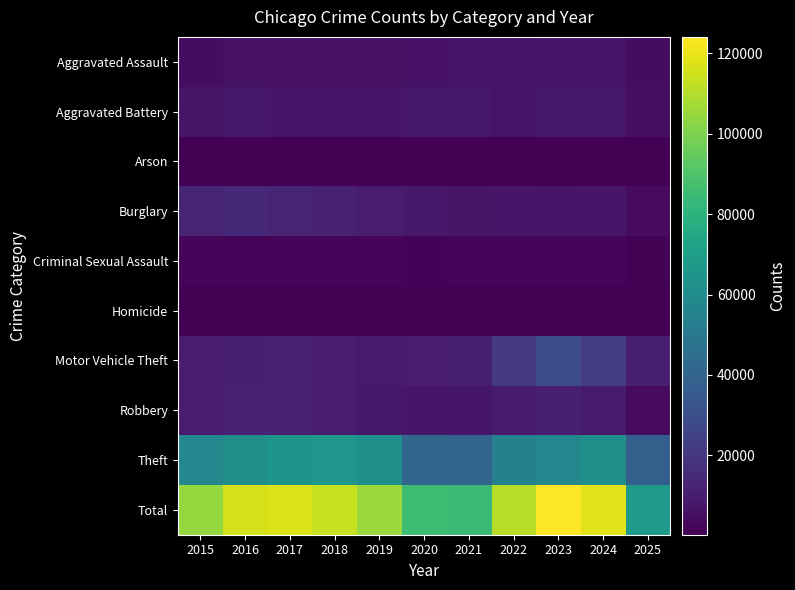

Reading left to right, extract all data points from this chart.

Aggravated Assault: 2015=4480	2016=5713	2017=5793	2018=6002	2019=5842	2020=6265	2021=7242	2022=7281	2023=7712	2024=7905	2025=4363
Aggravated Battery: 2015=7018	2016=8085	2017=7845	2018=7734	2019=7858	2020=8320	2021=8346	2022=7495	2023=8080	2024=8182	2025=4624
Arson: 2015=448	2016=515	2017=444	2018=373	2019=376	2020=588	2021=530	2022=422	2023=513	2024=482	2025=251
Burglary: 2015=13184	2016=14289	2017=13001	2018=11747	2019=9639	2020=8758	2021=6661	2022=7594	2023=7485	2024=7652	2025=3992
Criminal Sexual Assault: 2015=1714	2016=1871	2017=1994	2018=2054	2019=1931	2020=1506	2021=1756	2022=1841	2023=1872	2024=1779	2025=1143
Homicide: 2015=496	2016=786	2017=672	2018=588	2019=499	2020=787	2021=806	2022=730	2023=632	2024=589	2025=264
Motor Vehicle Theft: 2015=10068	2016=11285	2017=11380	2018=9985	2019=8978	2020=9962	2021=10605	2022=21472	2023=29253	2024=21709	2025=10789
Robbery: 2015=9638	2016=11960	2017=11881	2018=9681	2019=7995	2020=7855	2021=7920	2022=8964	2023=11052	2024=9116	2025=3992
Theft: 2015=57353	2016=61625	2017=64386	2018=65290	2019=62498	2020=41350	2021=40822	2022=54899	2023=57491	2024=61268	2025=37524
Total: 2015=104399	2016=116129	2017=117396	2018=113454	2019=105616	2020=85391	2021=84688	2022=110698	2023=124090	2024=118682	2025=66942